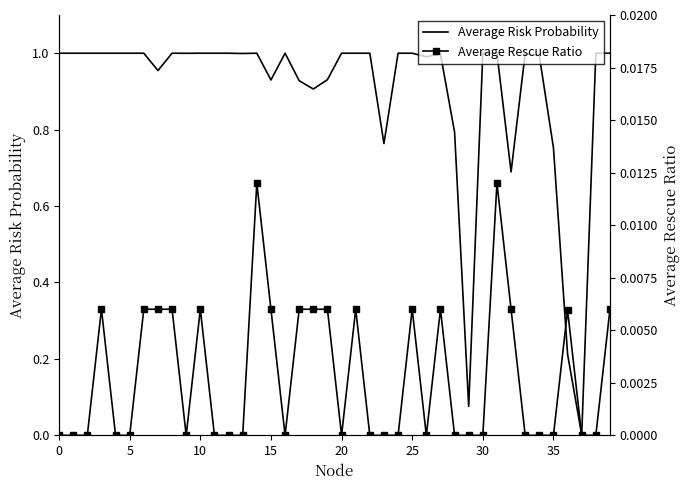

The value of Average Risk Probability at 0 is 0.3. True or false?

False